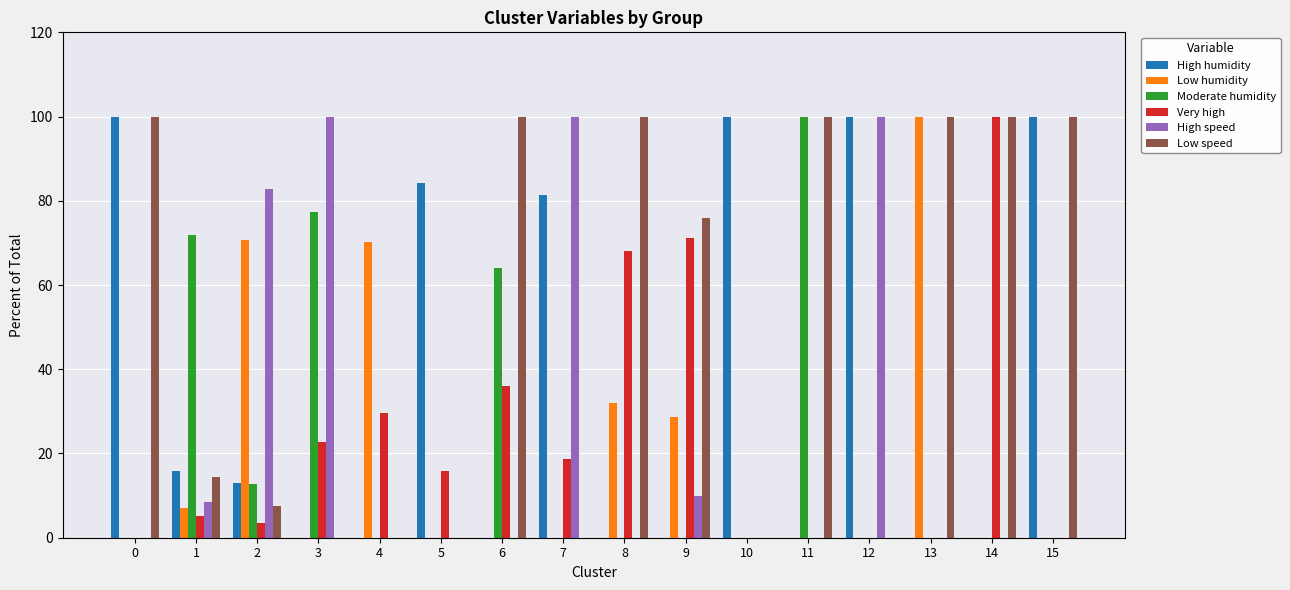

Between 1 and 14, which series saw the biggest shift?

Very high